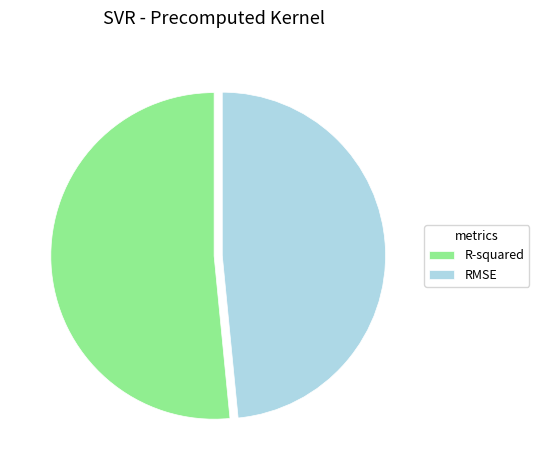

Between R-squared and RMSE, which is larger?

R-squared